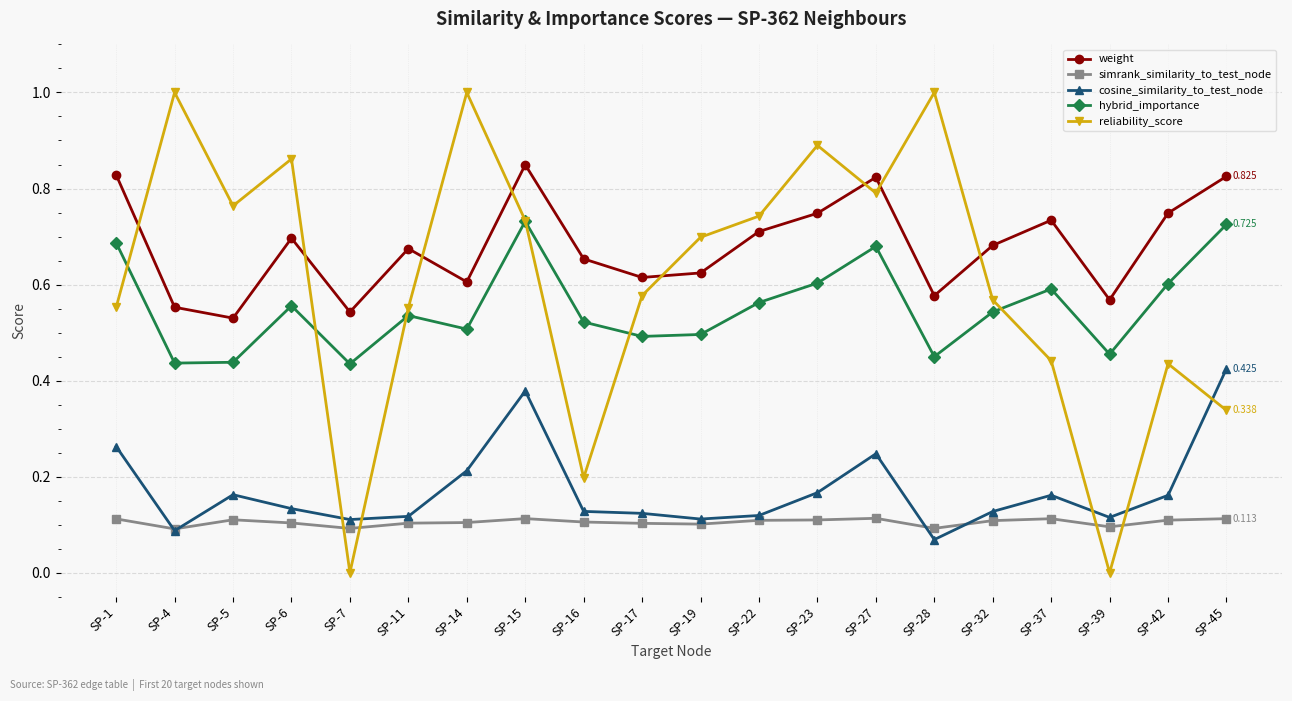

At how many categories does at least one series exceed 0?

20